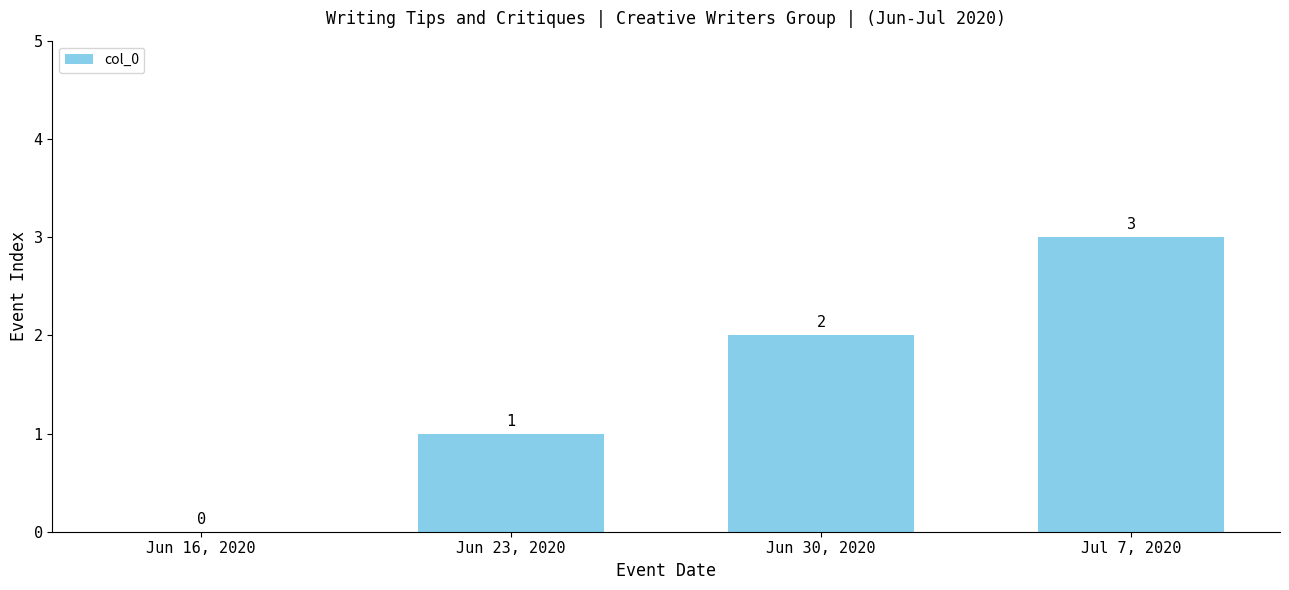

Is it true that the value at Jun 16, 2020 is 0?

True